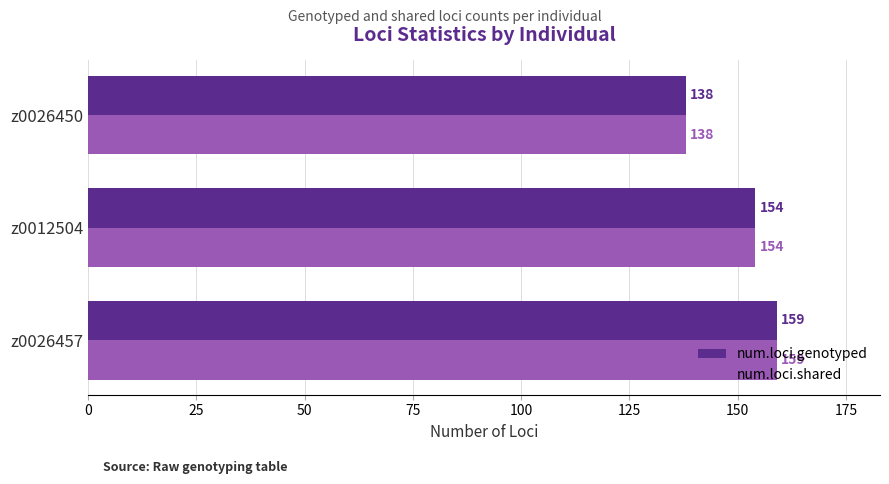

True or false: num.loci.shared has a value of 154 at z0012504.

True